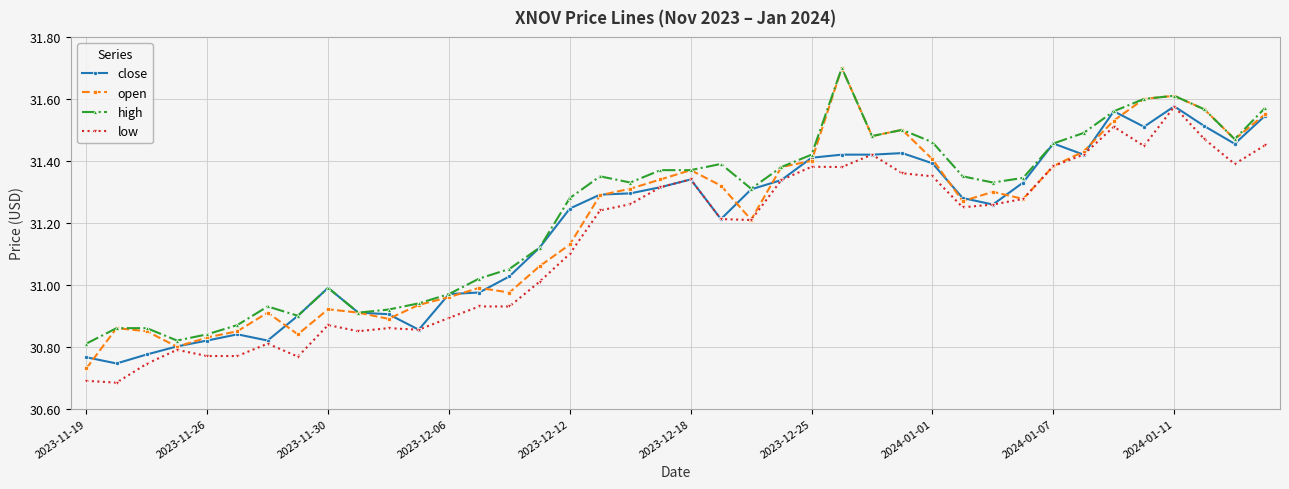

Is this an area chart (filled region under the line)?

No